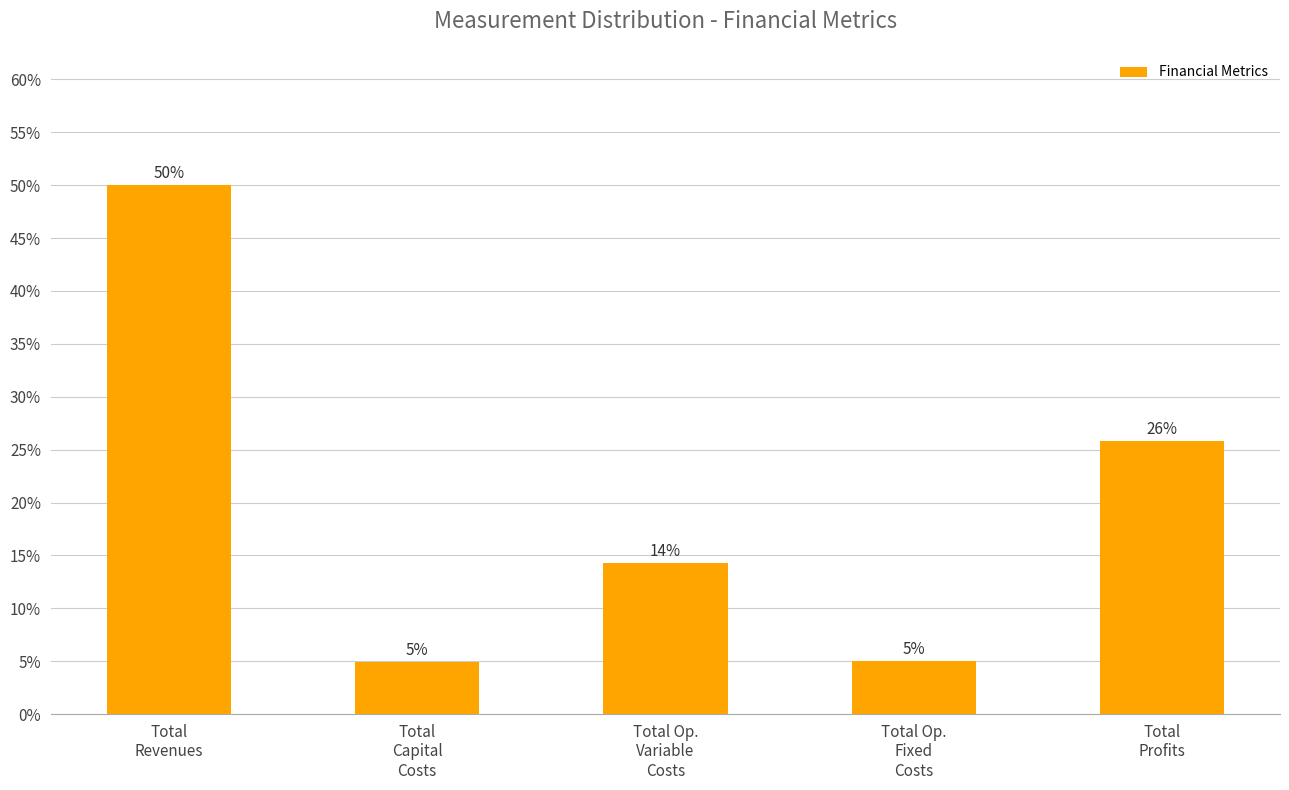

What is the maximum value shown in the chart?

50.0